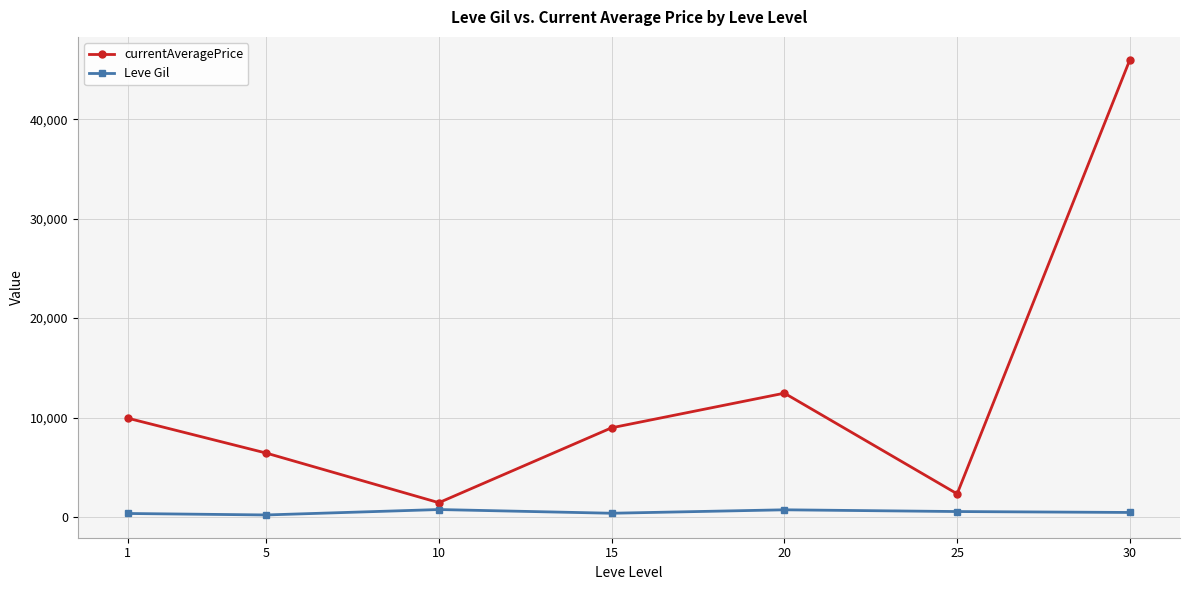

Which series has the largest total across all categories?

currentAveragePrice